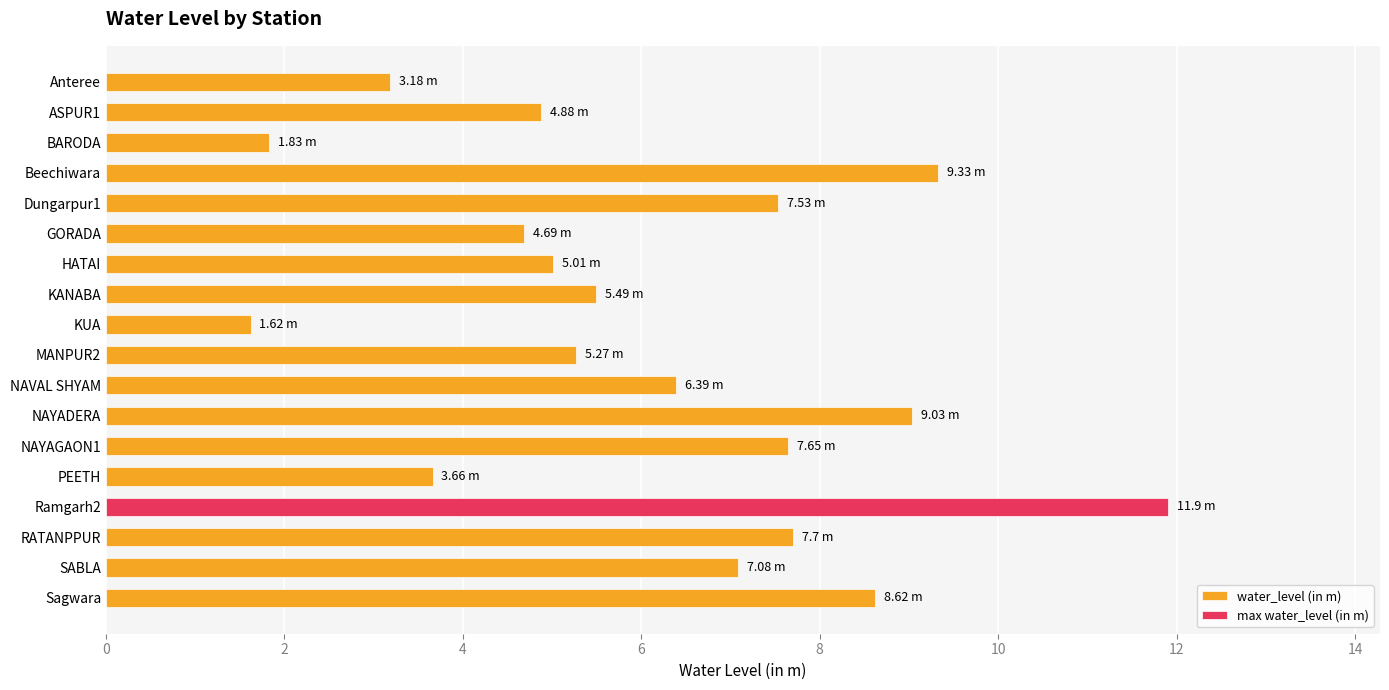

How many data points are above 6?

9